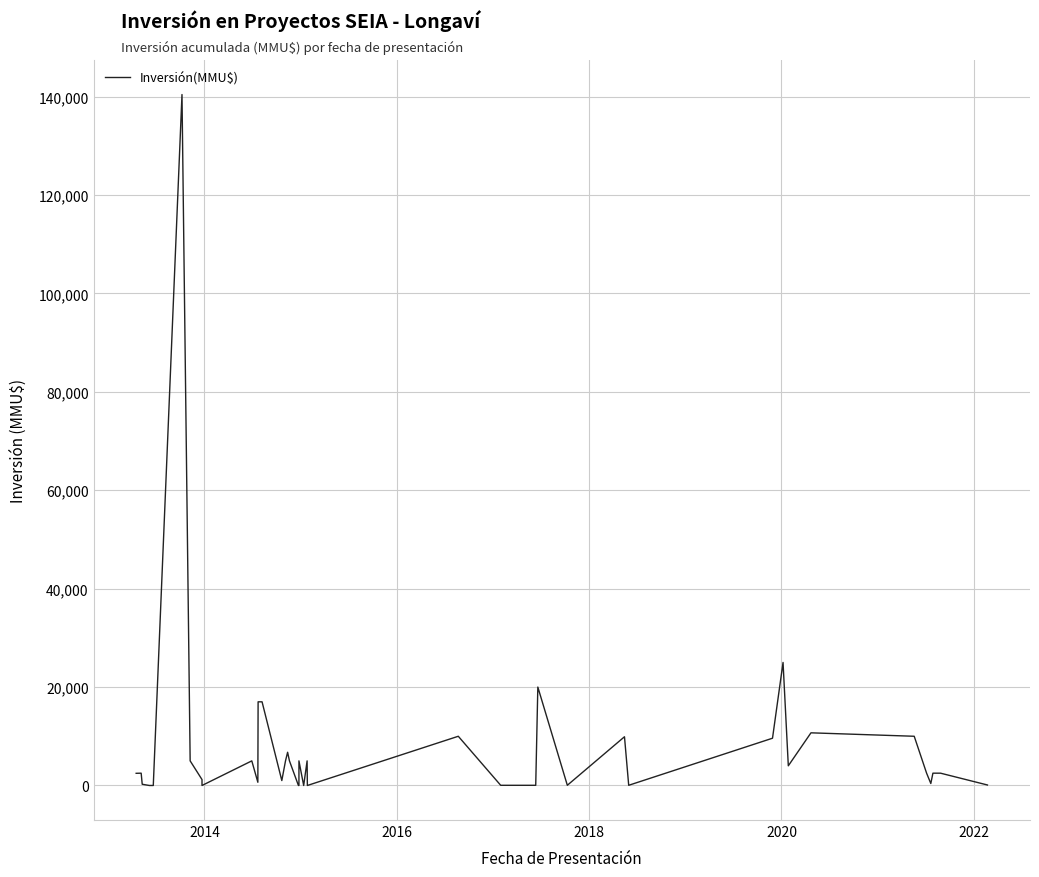

What is the sum of all values?

326599